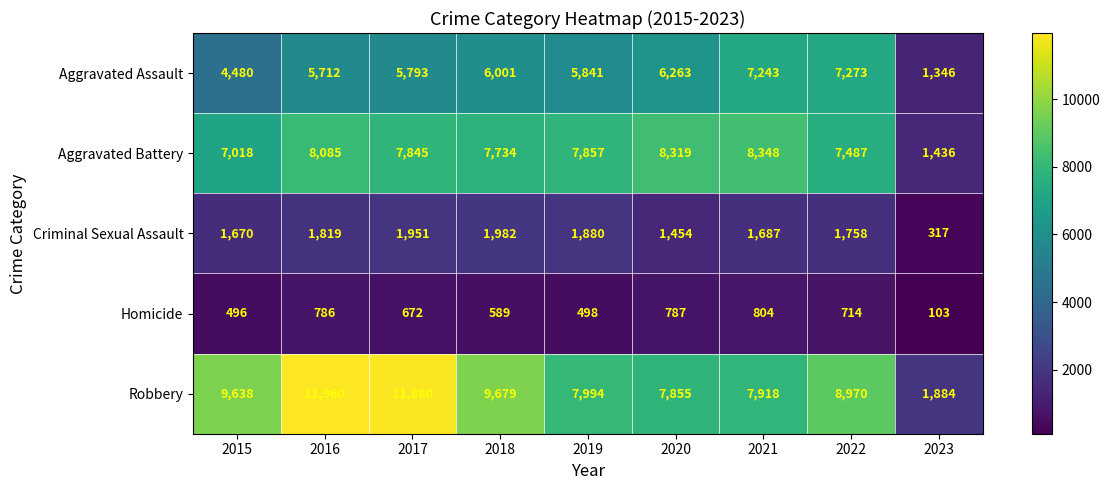

Between 2016 and 2022, which series saw the biggest shift?

Robbery